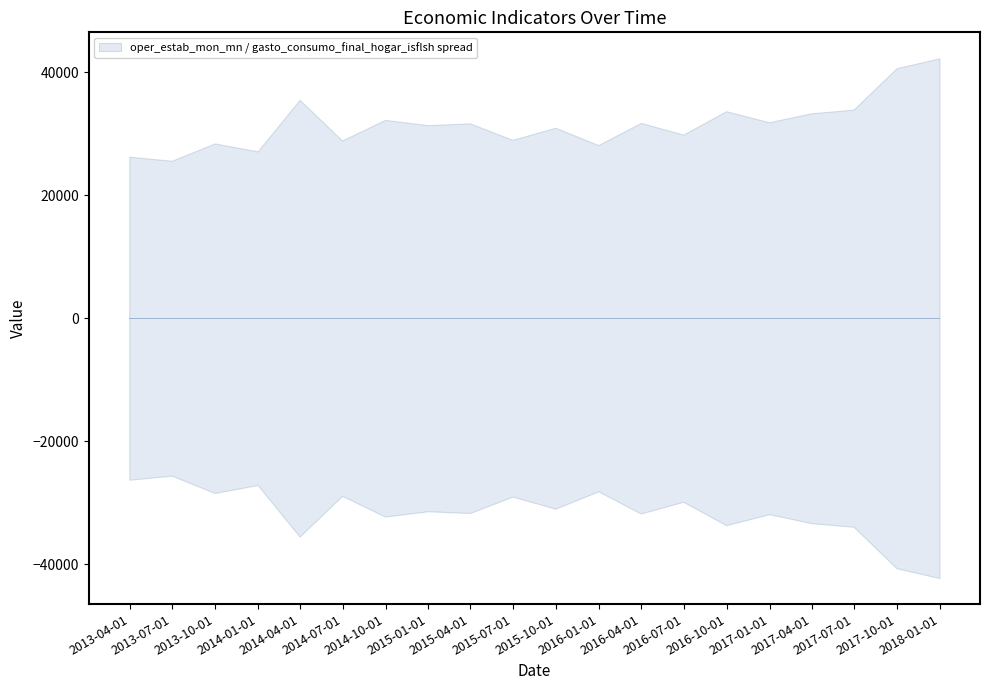

Is the value of gasto_consumo_final_hogar_isflsh at 2013-06-30 greater than the value of oper_estab_mon_mn at 2017-03-31?

No